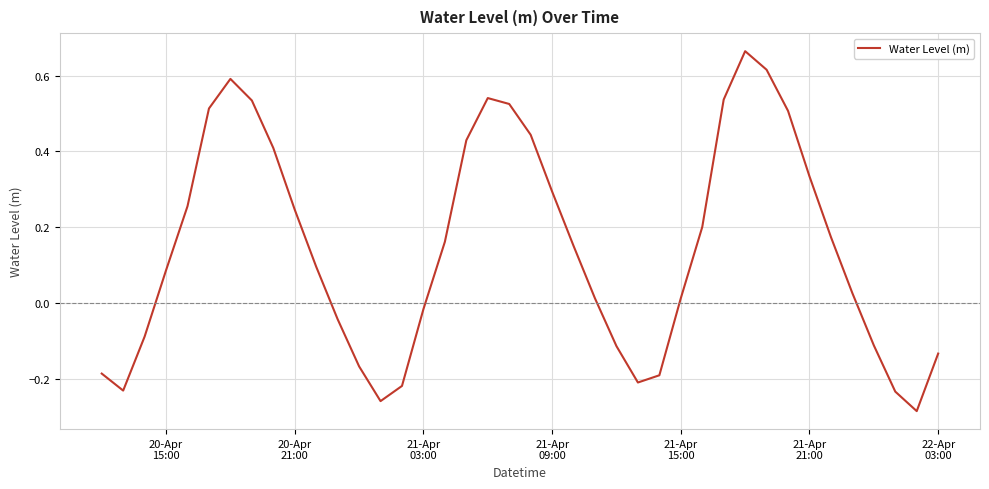

How many negative values are there?

15